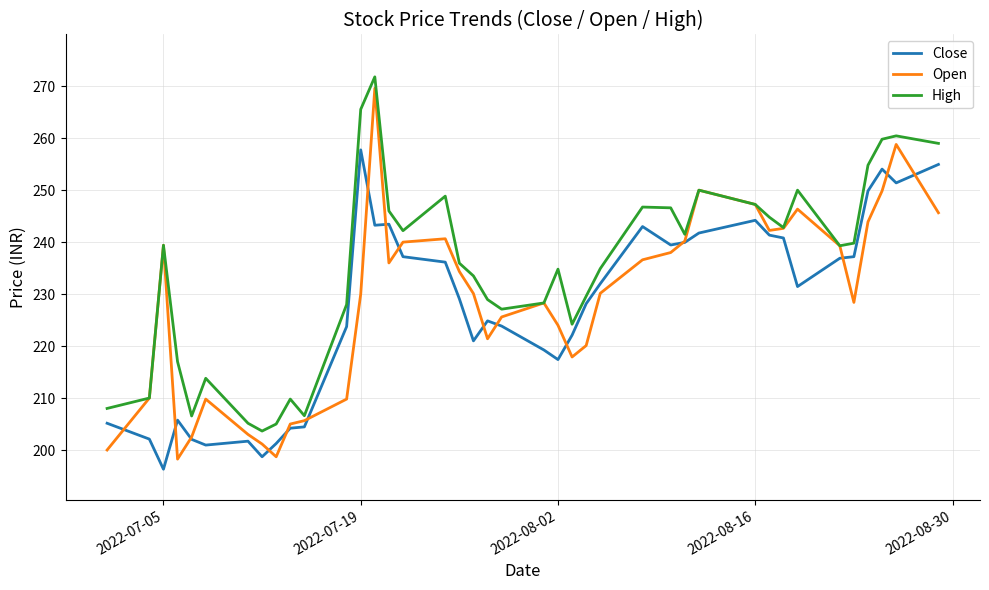

Which series has the largest range (max minus min)?

Open